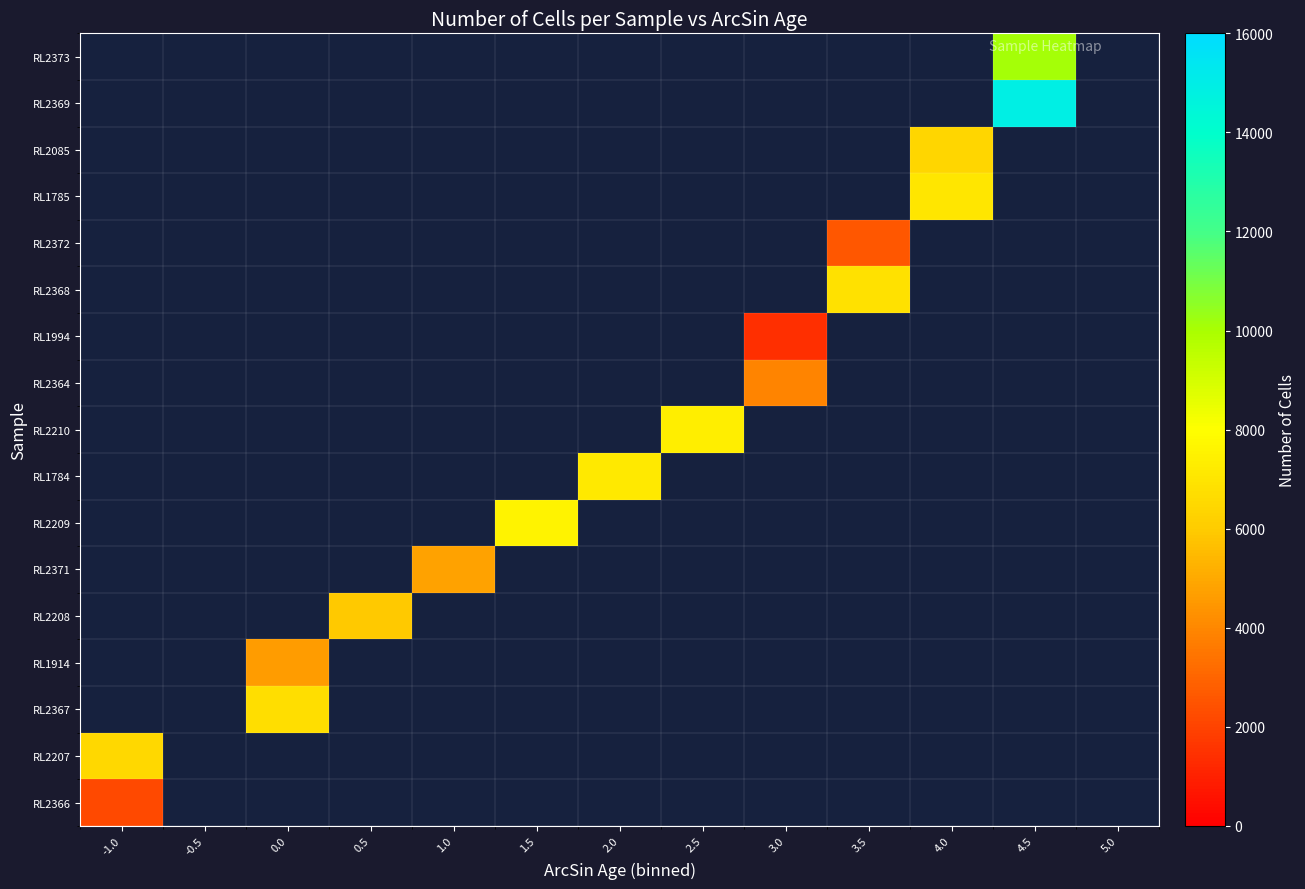

Which category has the lowest value across all series?

3.0